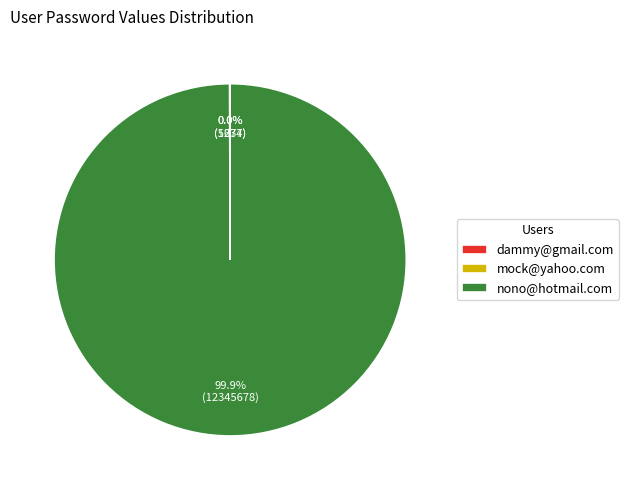

Which category has the biggest portion of the pie?

nono@hotmail.com